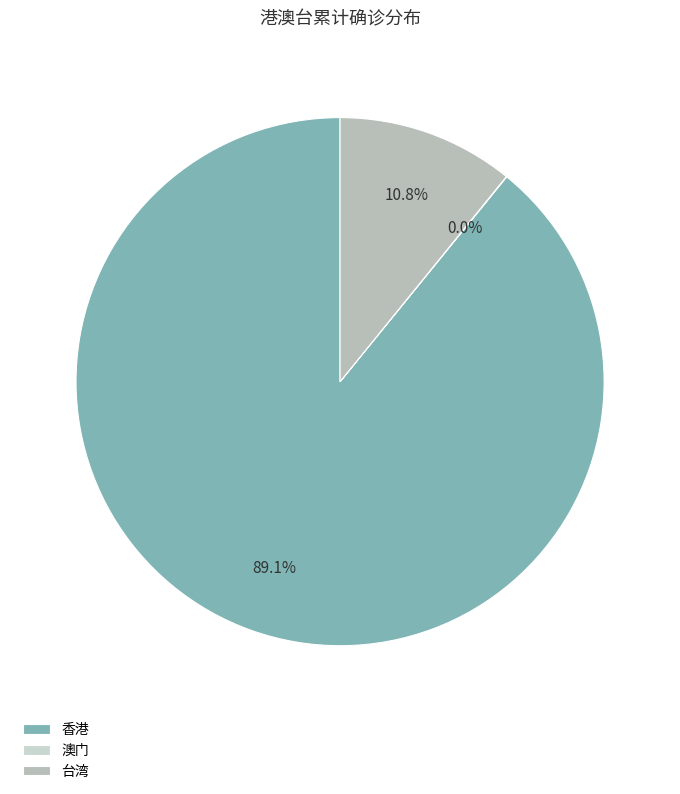

To the nearest percent, what is the difference between the 澳门 and 台湾 slice percentages?

11%